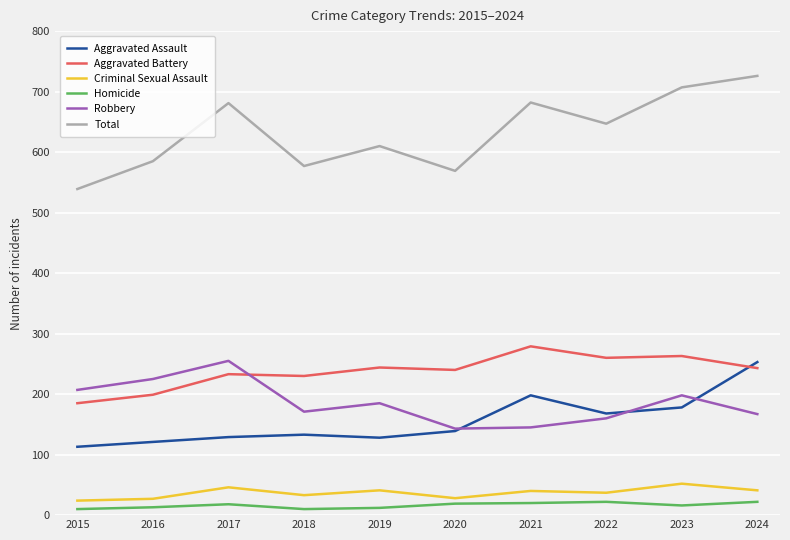

What is the minimum value shown in the chart?

10